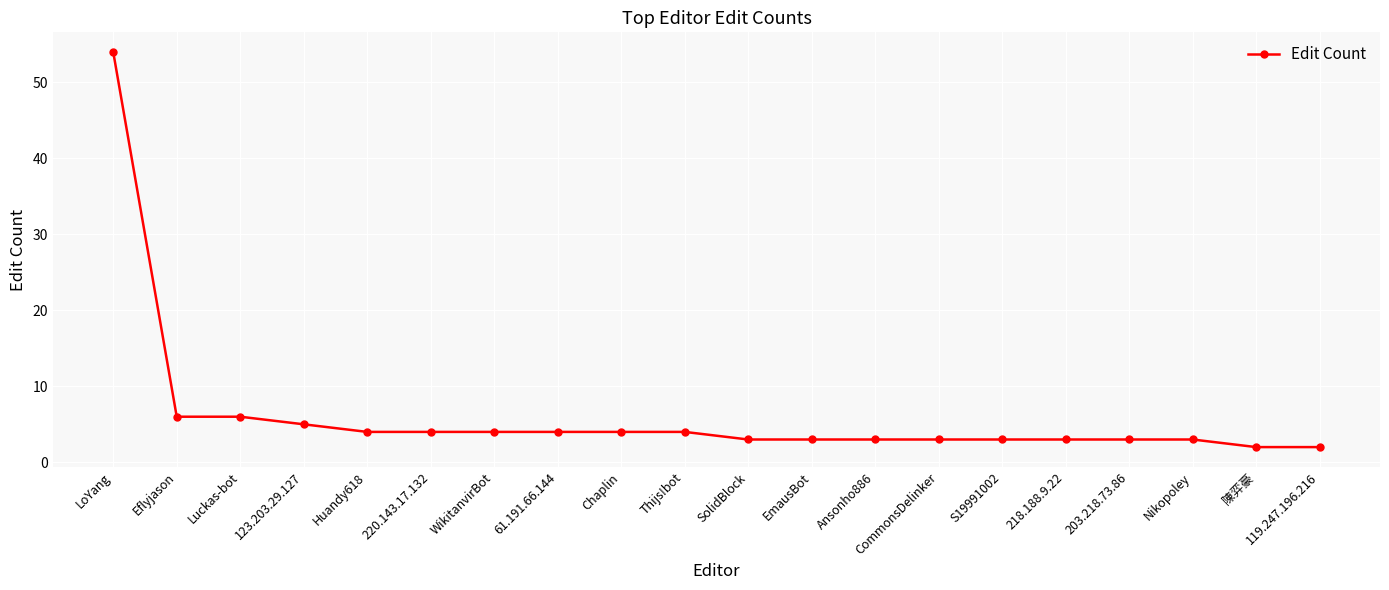

Reading right to left, transcribe all the data shown in this chart.

2	2	3	3	3	3	3	3	3	3	4	4	4	4	4	4	5	6	6	54